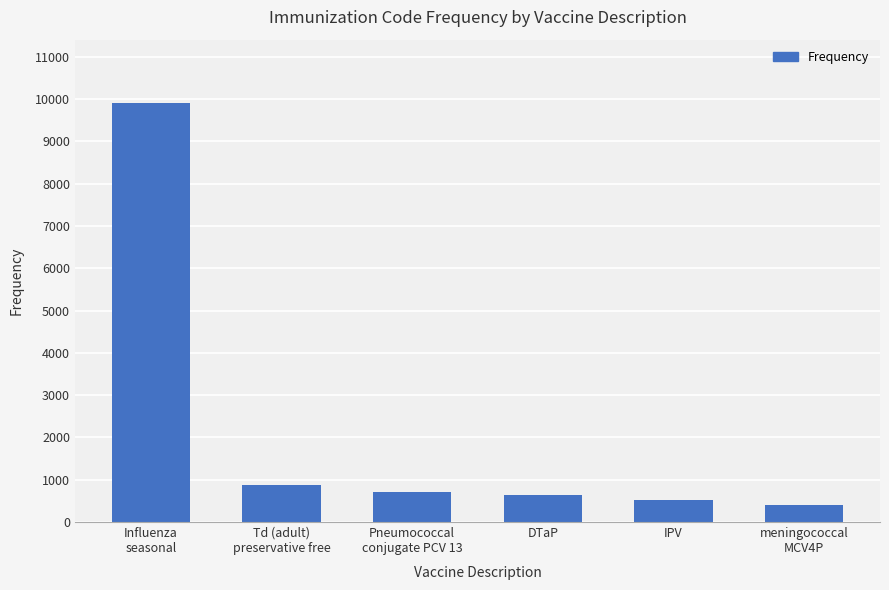

What is the label of the 4th bar from the right?

Pneumococcal
conjugate PCV 13